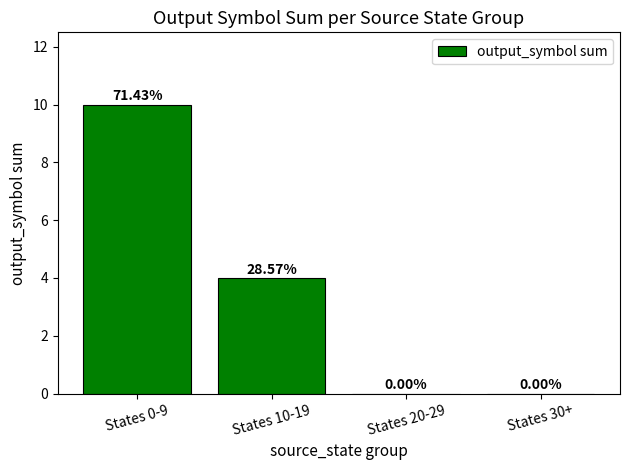

At which label does the data first exceed 4?

States 0-9